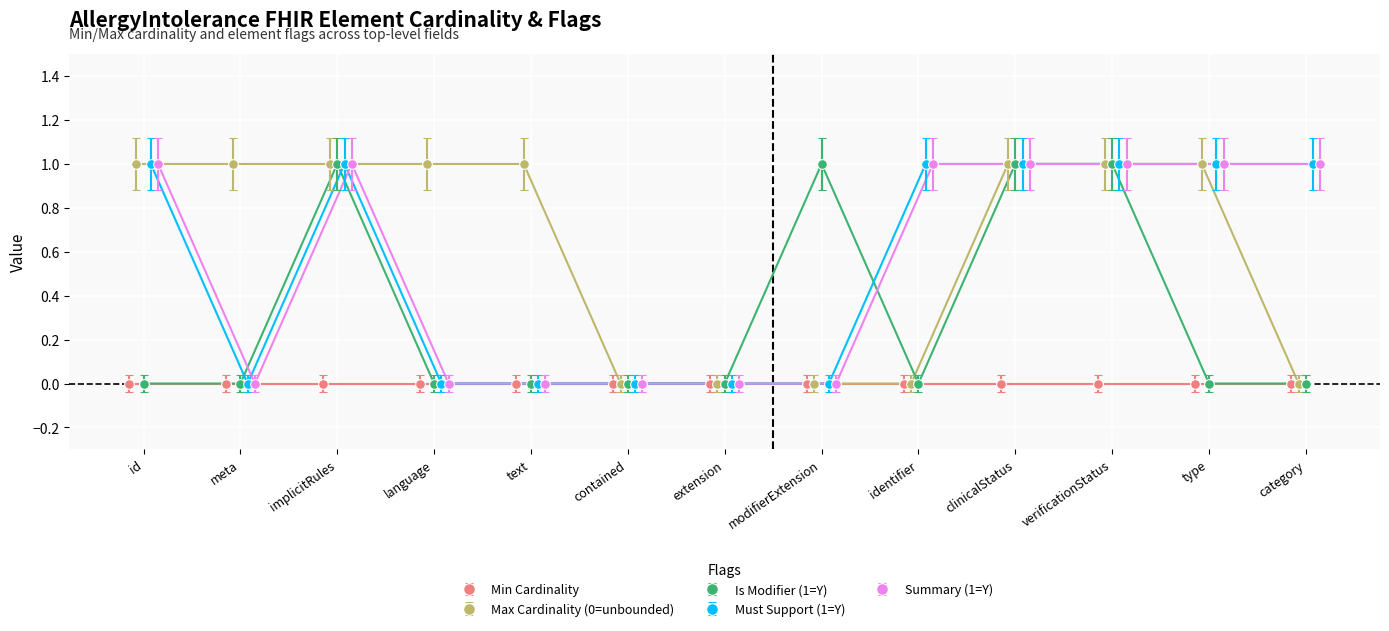

How many interior local valleys does the Must Support (1=Y) series have?

1